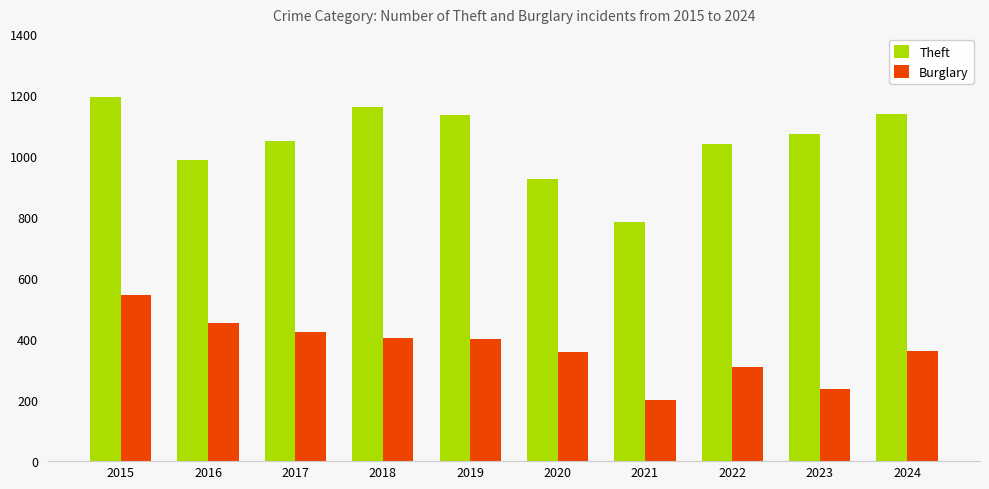

At which label does Theft first exceed 1073?

2015